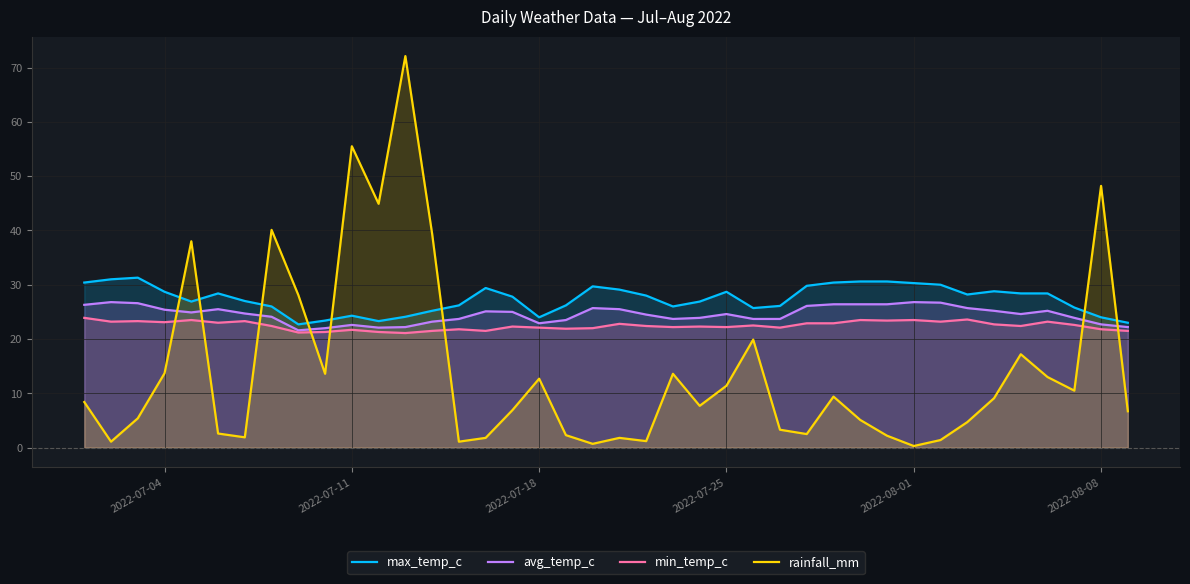

List the series in order of their overall mean, highest first.

max_temp_c, avg_temp_c, min_temp_c, rainfall_mm